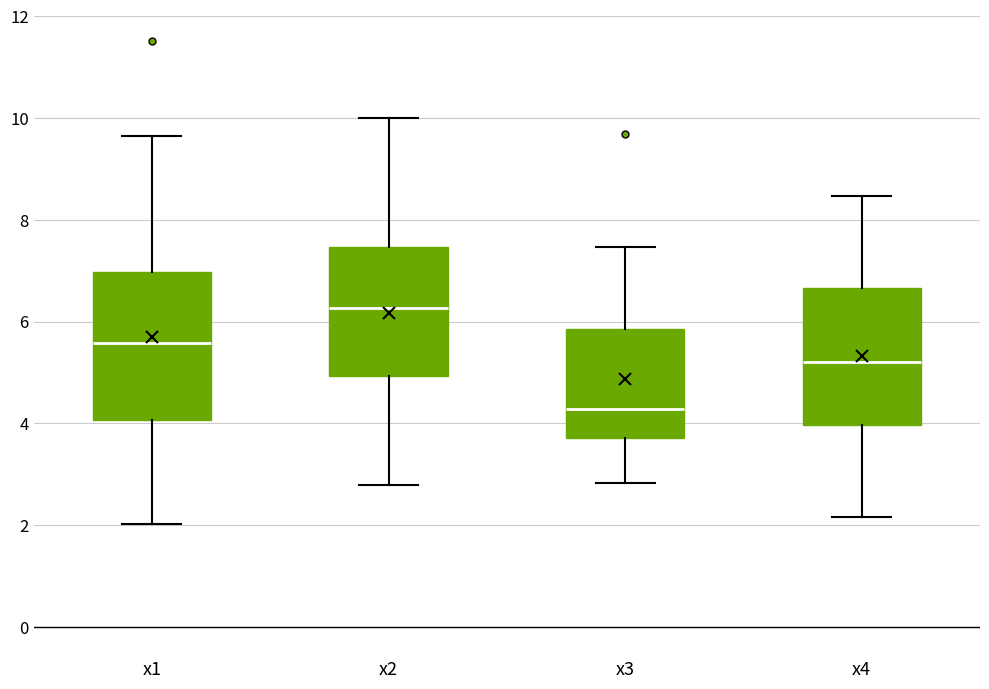

Where is the upper edge of the box for x2 on the y-axis? The values are not printed on the chart, so give them approximately, as read against the axis.

7.4